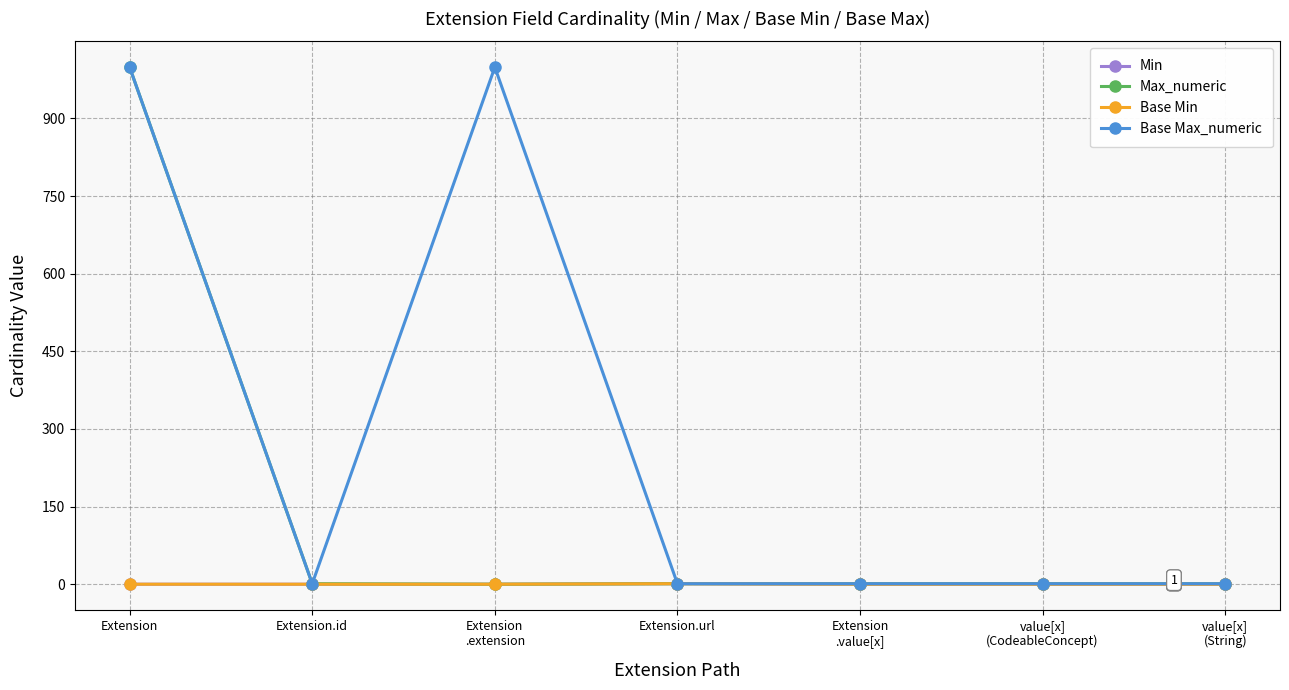

What position from the right is value[x]
(CodeableConcept)?

2